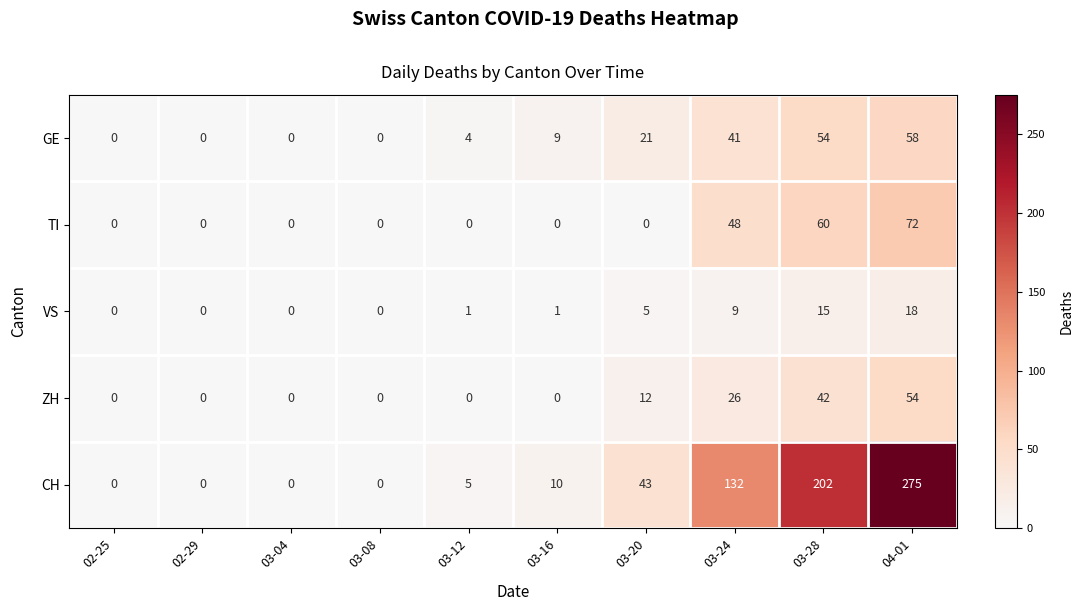

At which label is CH closest to 137?

03-24